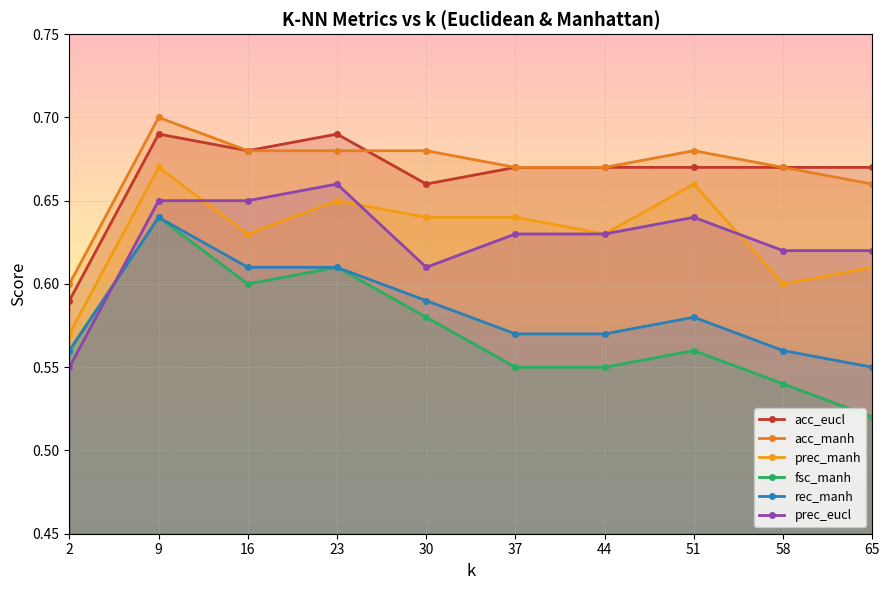

How many lines are shown in the chart?

6